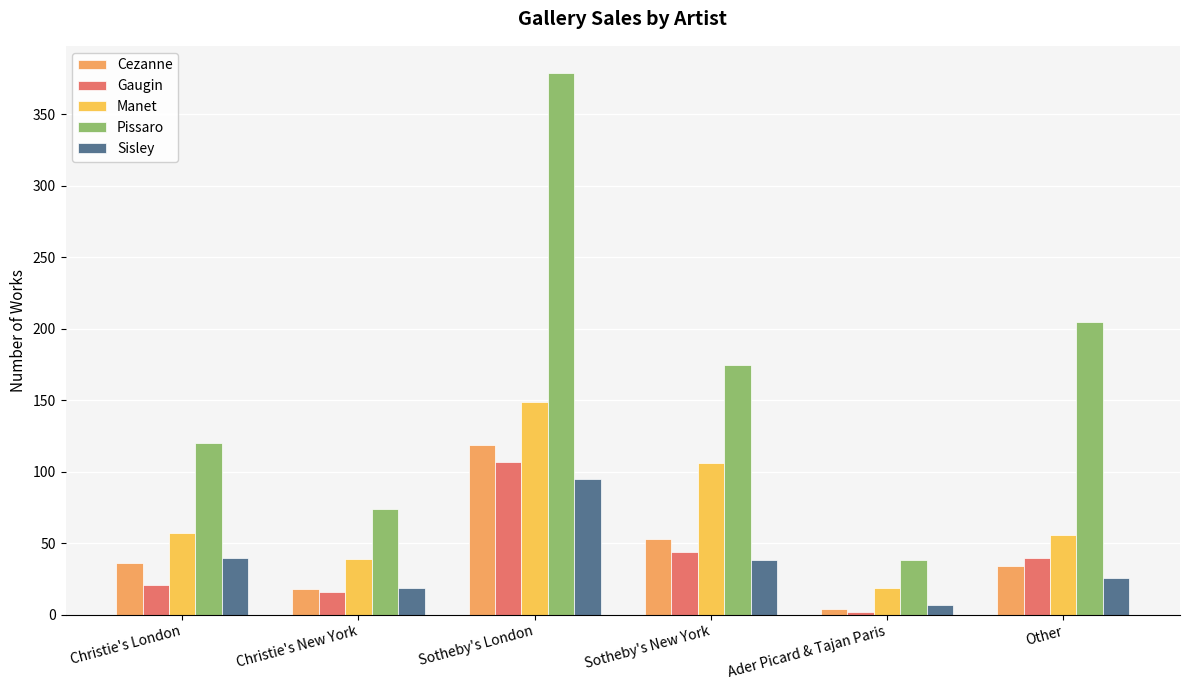

What is the average value of the Manet series?

71